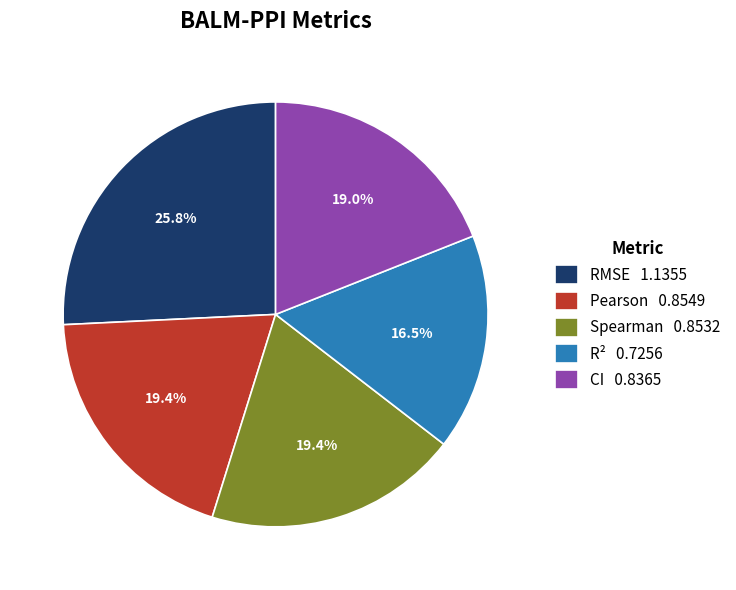

What percentage is the CI slice, to the nearest percent?

19%